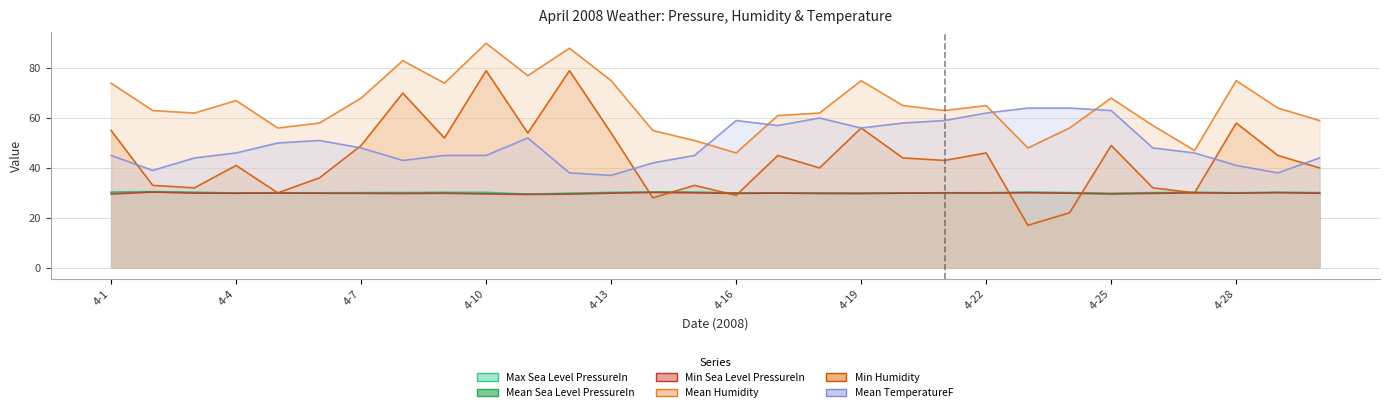

How many interior local peaks does the Mean TemperatureF series have?

4